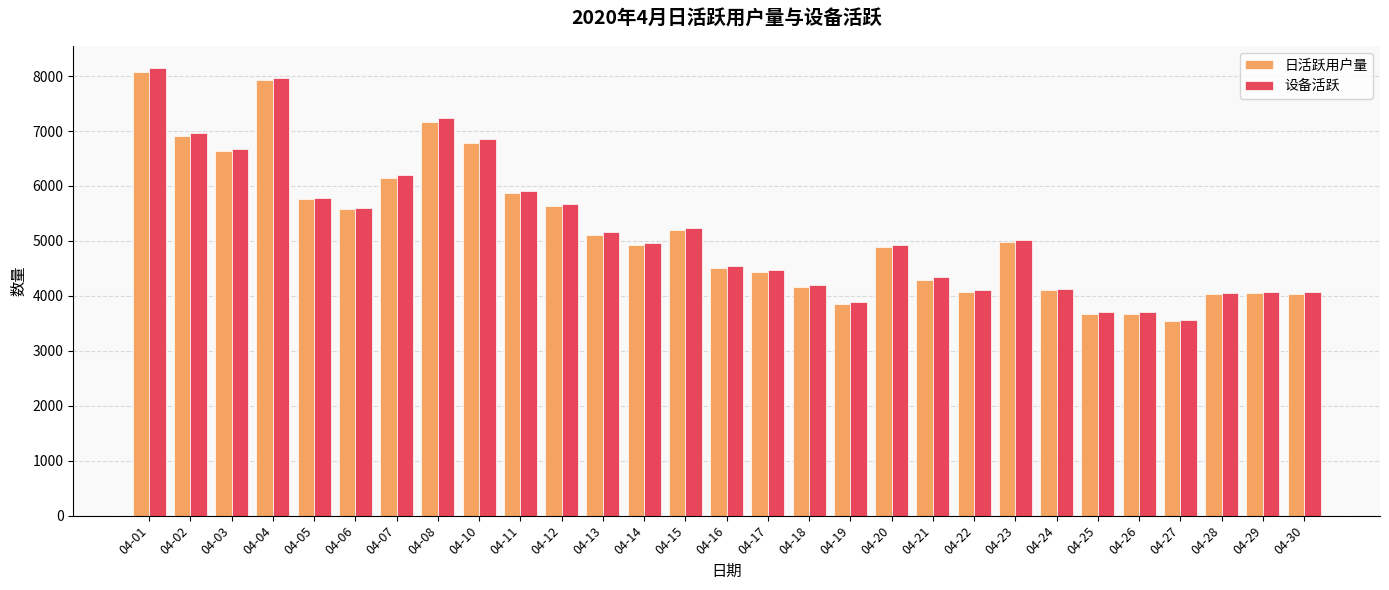

The value of 设备活跃 at 04-25 is 3702. True or false?

True